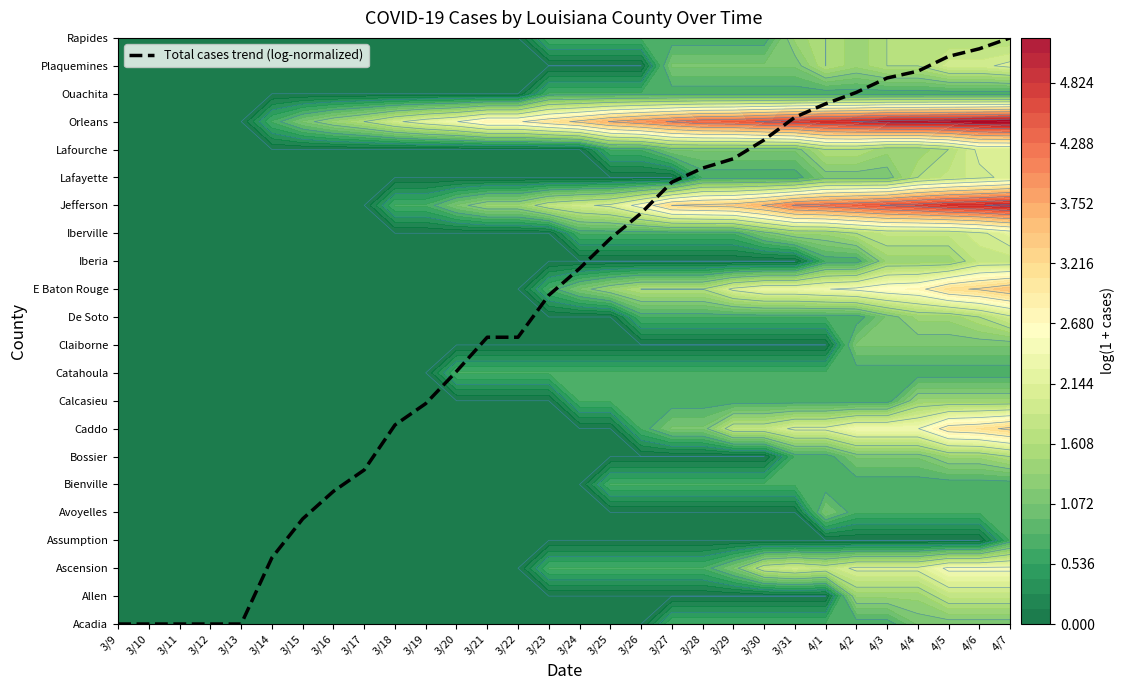

Rank the categories by value from lowest to highest.

3/9, 3/10, 3/11, 3/12, 3/13, 3/14, 3/15, 3/16, 3/17, 3/18, 3/19, 3/20, 3/21, 3/22, 3/23, 3/24, 3/25, 3/26, 3/27, 3/28, 3/29, 3/30, 3/31, 4/1, 4/2, 4/3, 4/4, 4/5, 4/6, 4/7